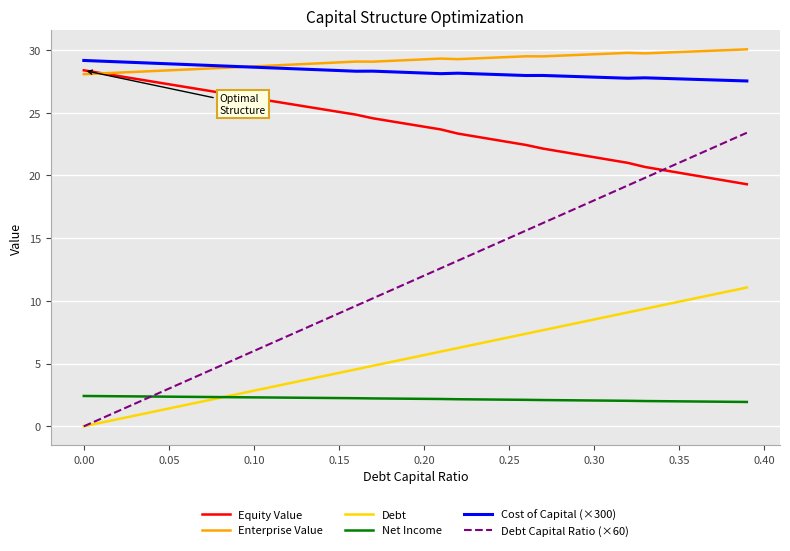

What is the maximum value shown in the chart?

30.0